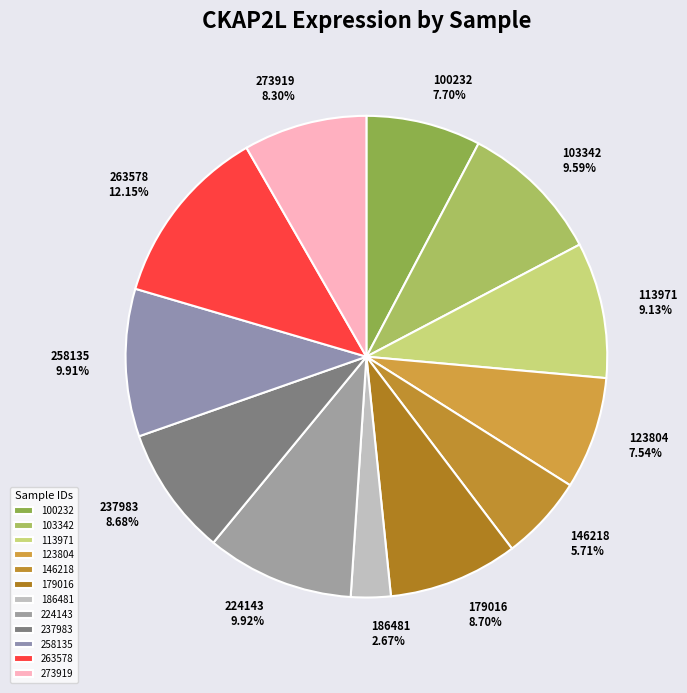

The 186481 slice represents 9% of the pie. True or false?

False